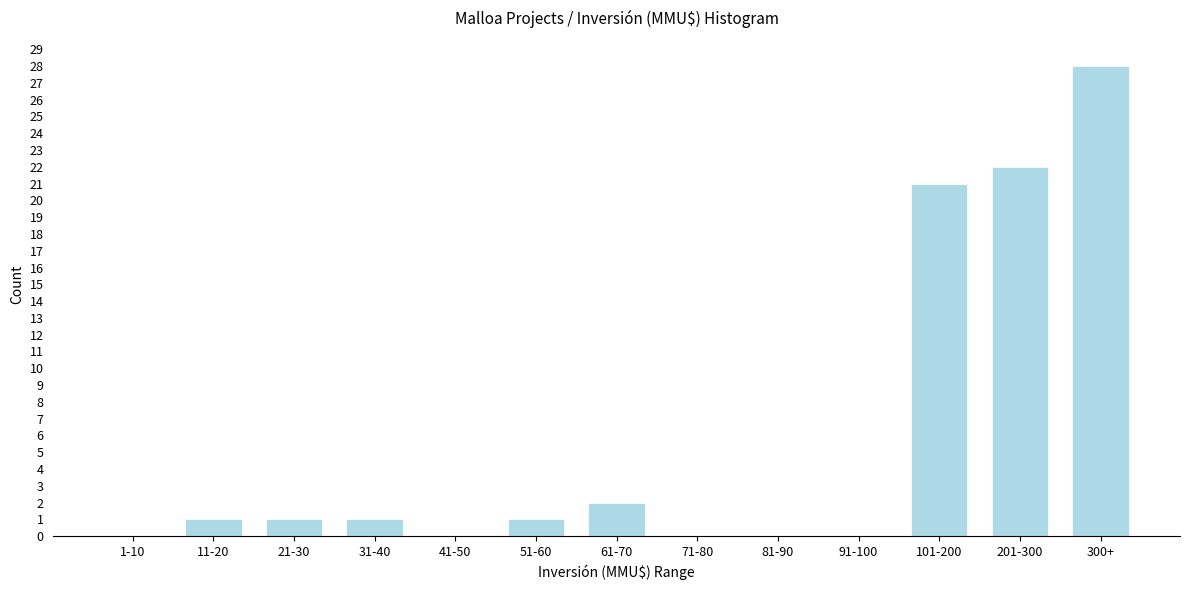

Reading left to right, what are all the values shown in this chart?

1-10=0	11-20=1	21-30=1	31-40=1	41-50=0	51-60=1	61-70=2	71-80=0	81-90=0	91-100=0	101-200=21	201-300=22	300+=28